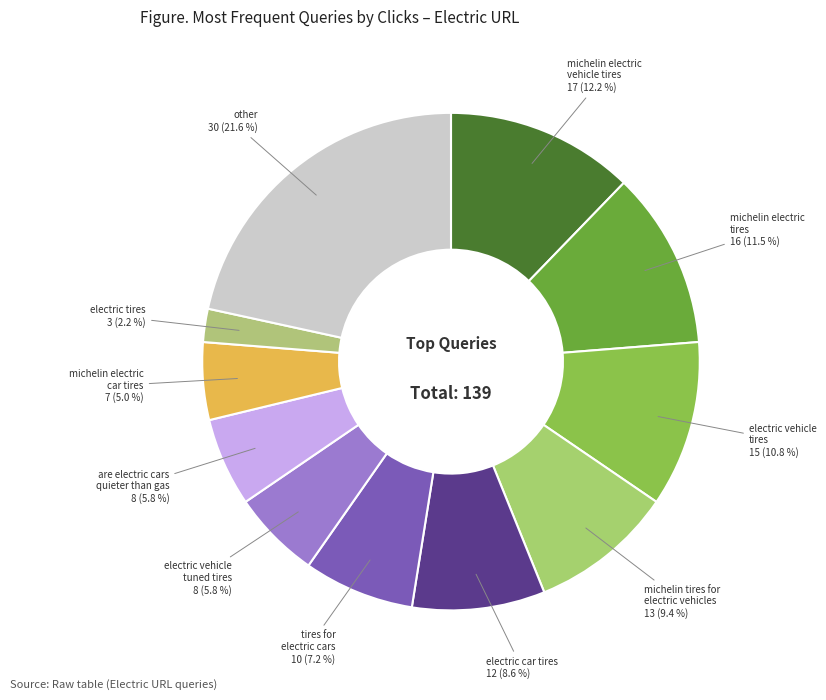

How many segments does this pie chart have?

11